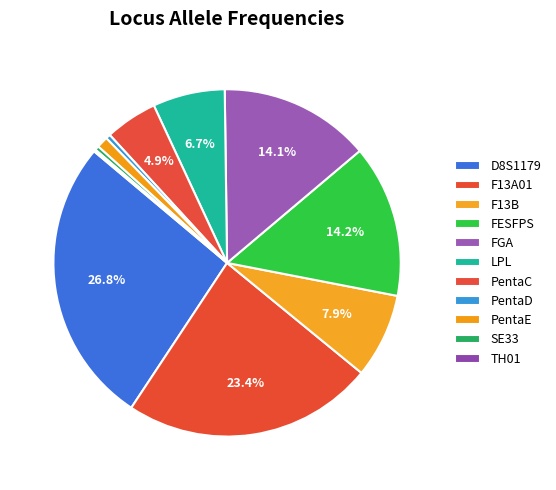

Does PentaD represent more than half of the total?

No